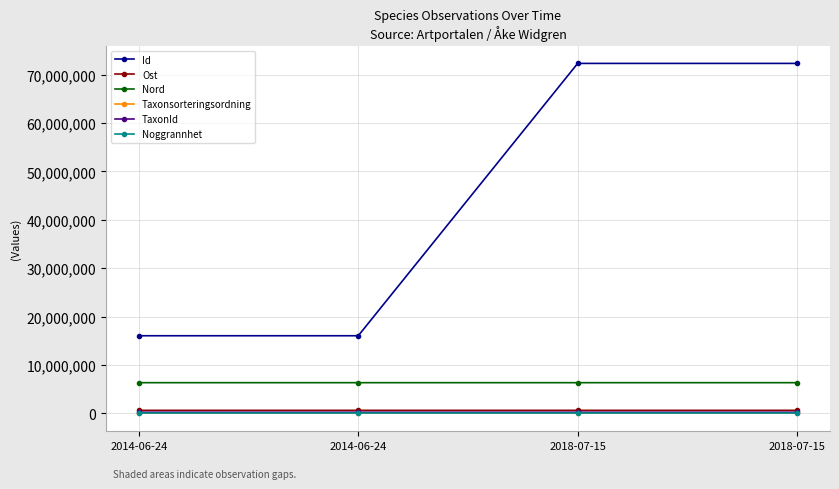

How many distinct data groups are displayed?

6